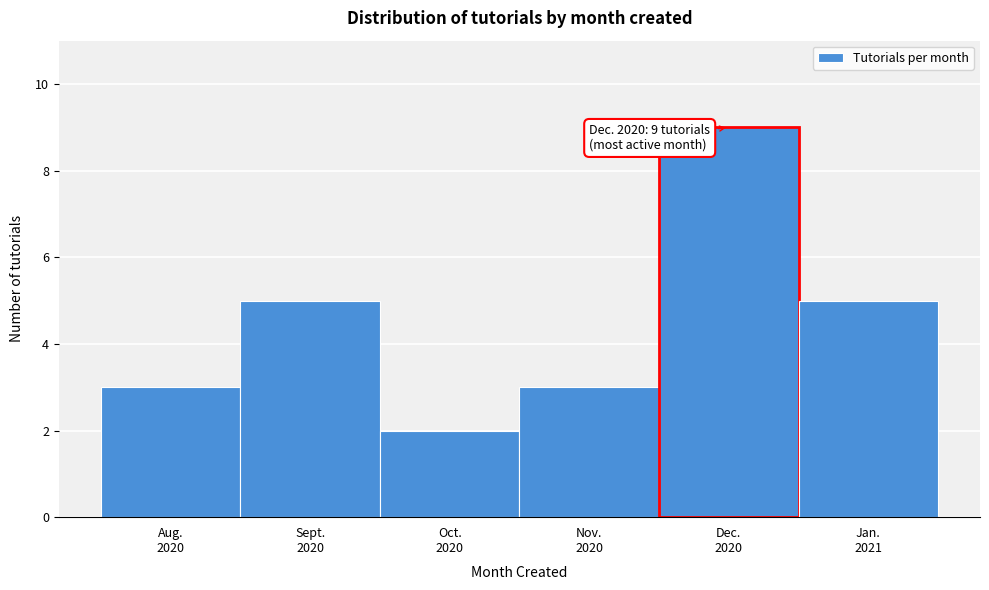

Reading left to right, list all the values displayed in this chart.

3	5	2	3	9	5